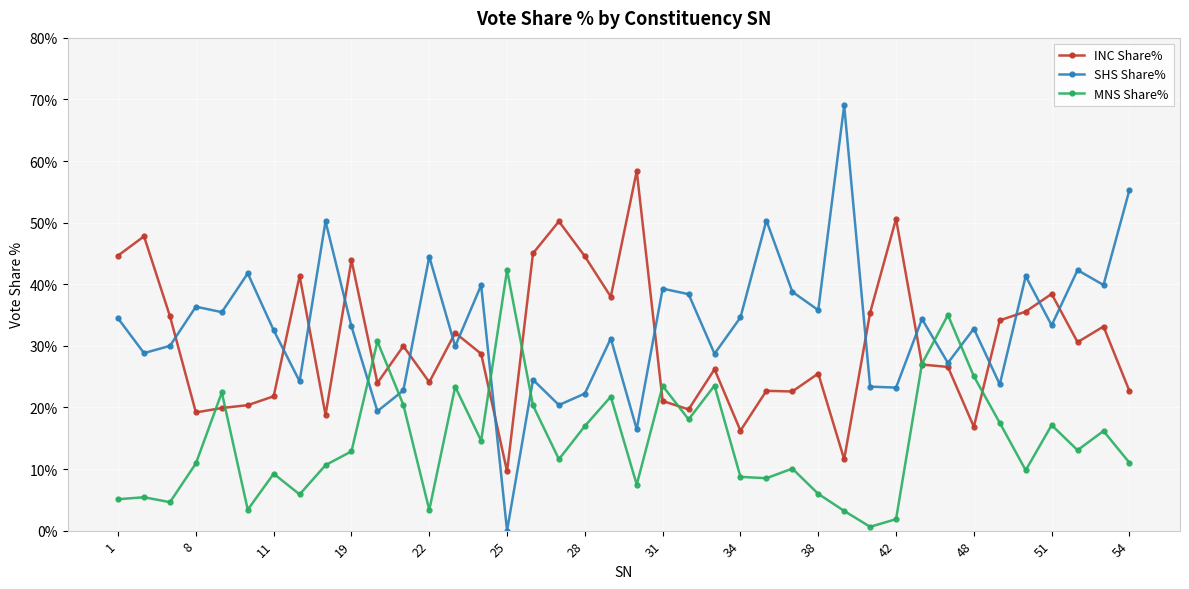

What is the difference between the second highest and second lowest values in the INC Share% series?

39.0